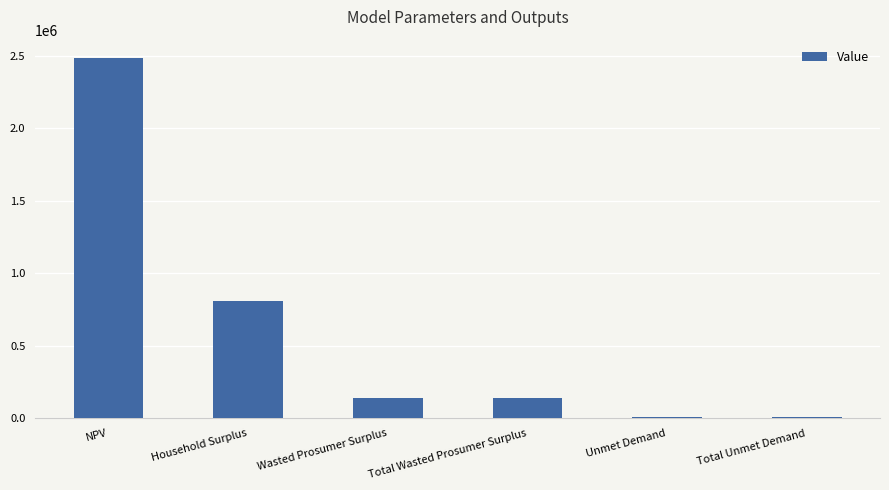

Is it true that the value at NPV is 2488069.6?

True